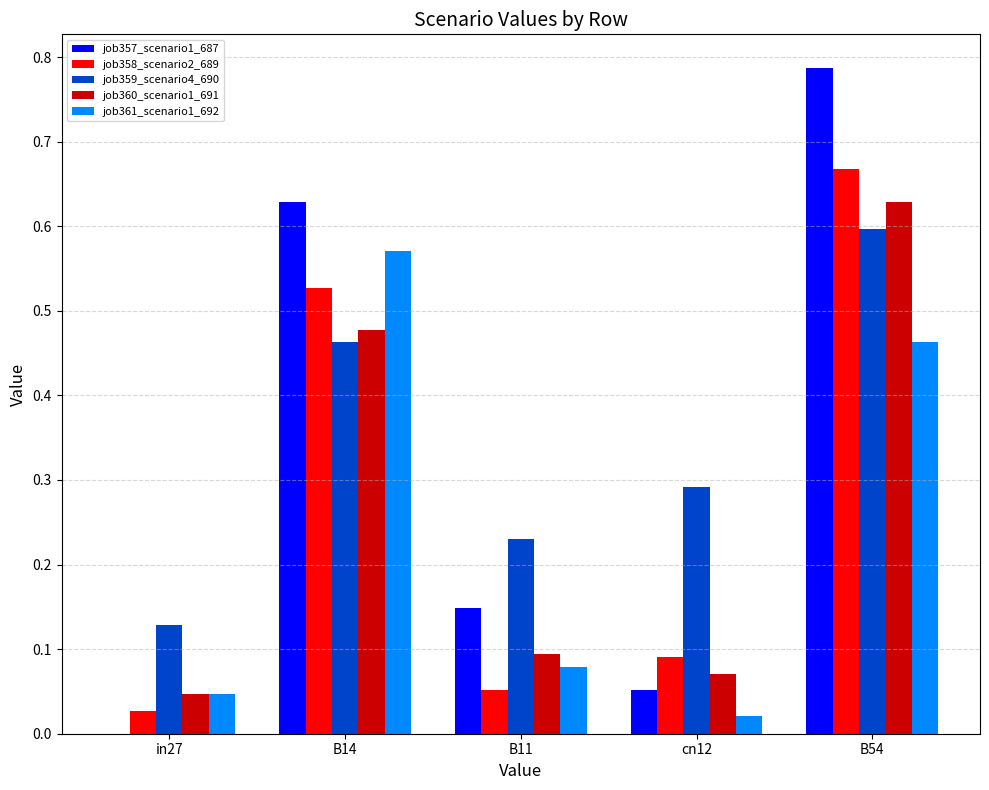

Is the value of job360_scenario1_691 at in27 greater than the value of job358_scenario2_689 at cn12?

No